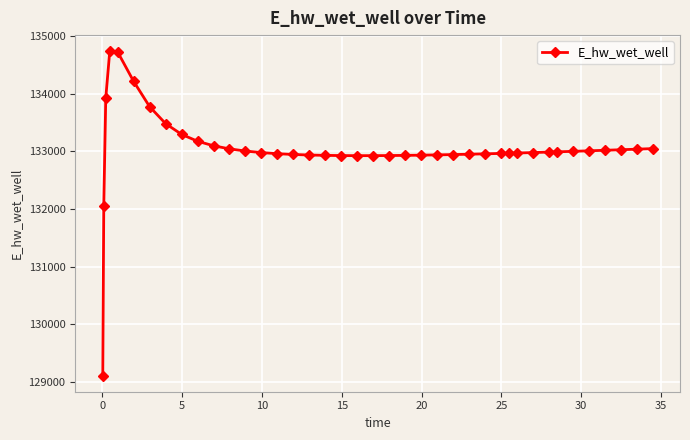

What is the maximum value shown in the chart?

134733.8